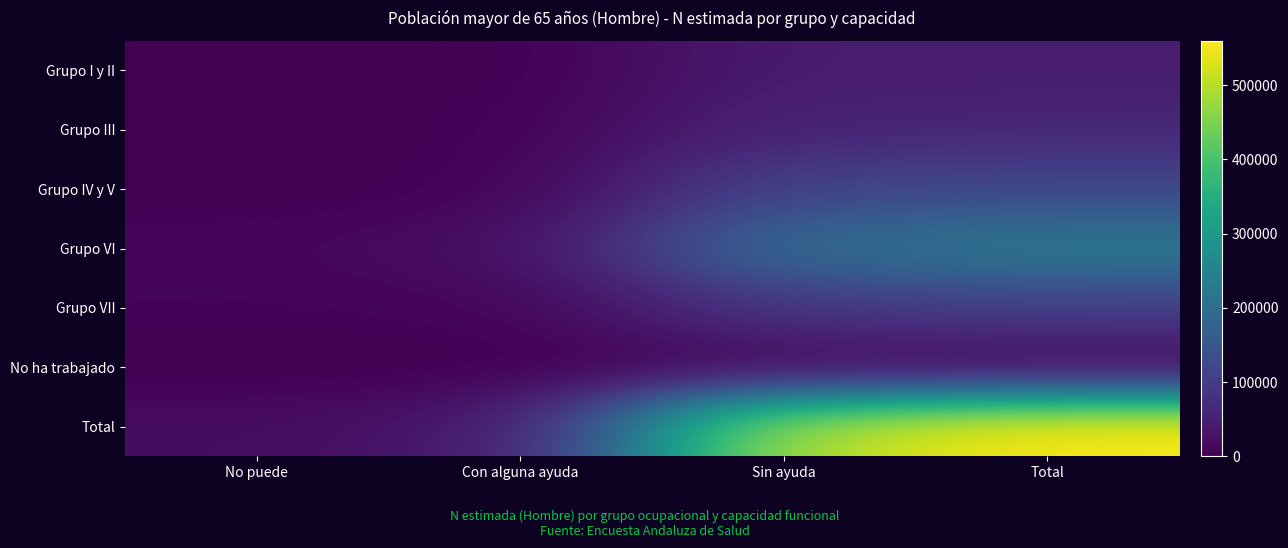

Rank the series at Sin ayuda from lowest to highest value.

No ha trabajado, Grupo I y II, Grupo III, Grupo VII, Grupo IV y V, Grupo VI, Total